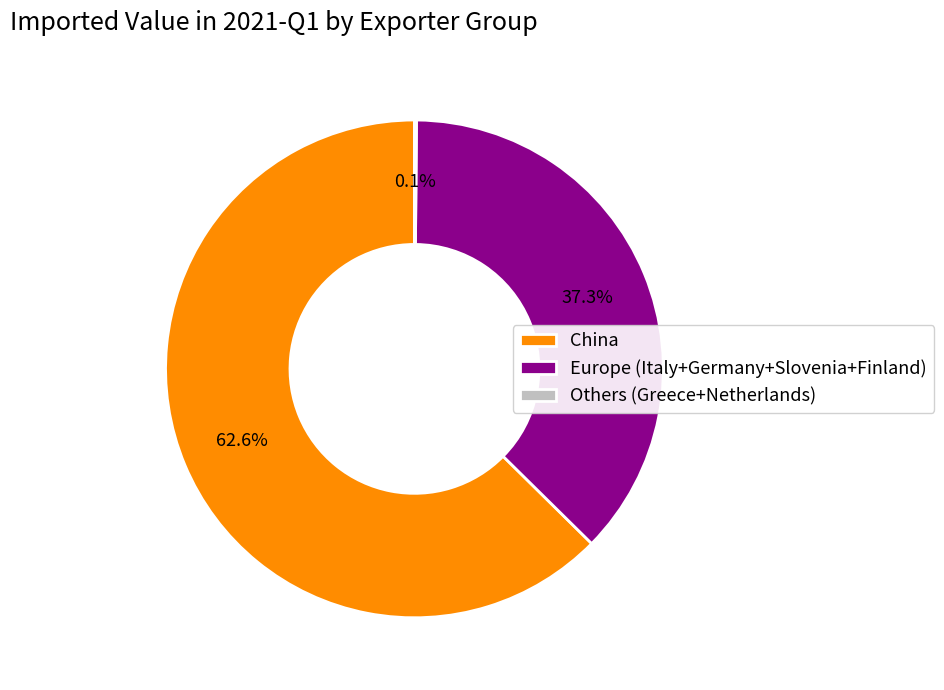

How much of the chart is everything except Europe (Italy+Germany+Slovenia+Finland)?

62.7%